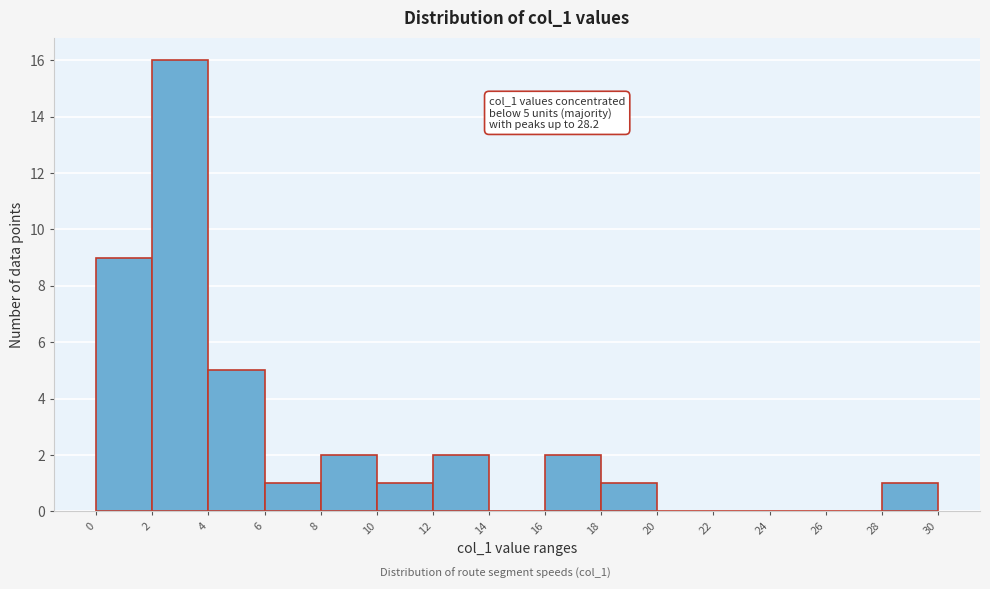

Which range on the x-axis has the tallest bar?

2 to 4